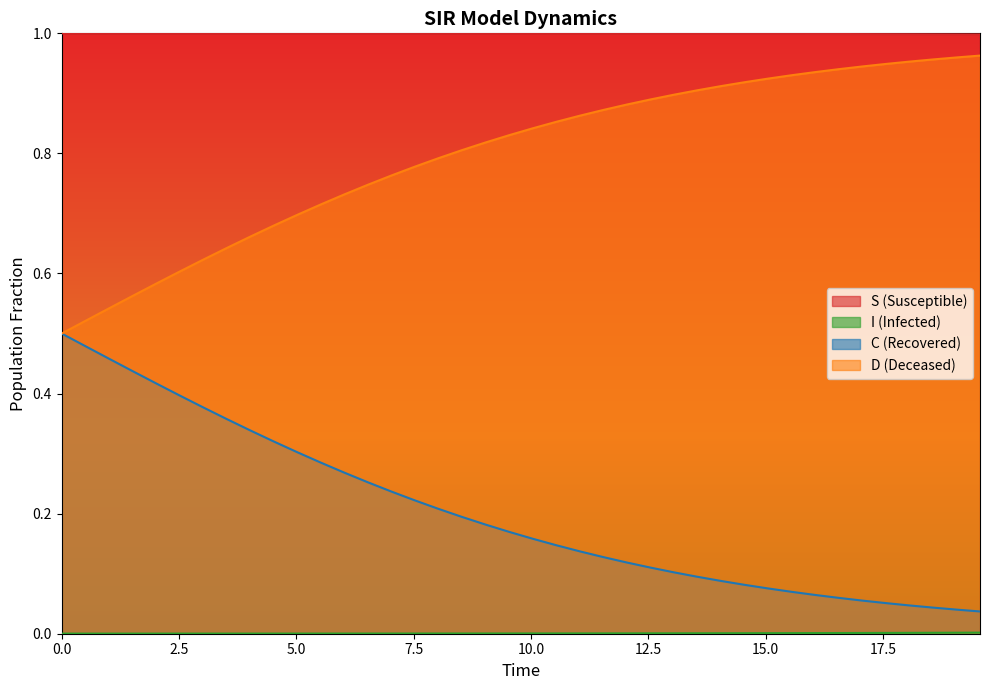

Does the chart display data point markers on the line(s)?

No